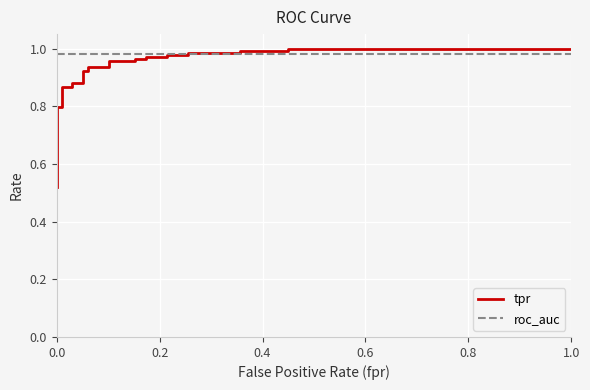

Rank the series by their average value, from highest to lowest.

roc_auc, tpr